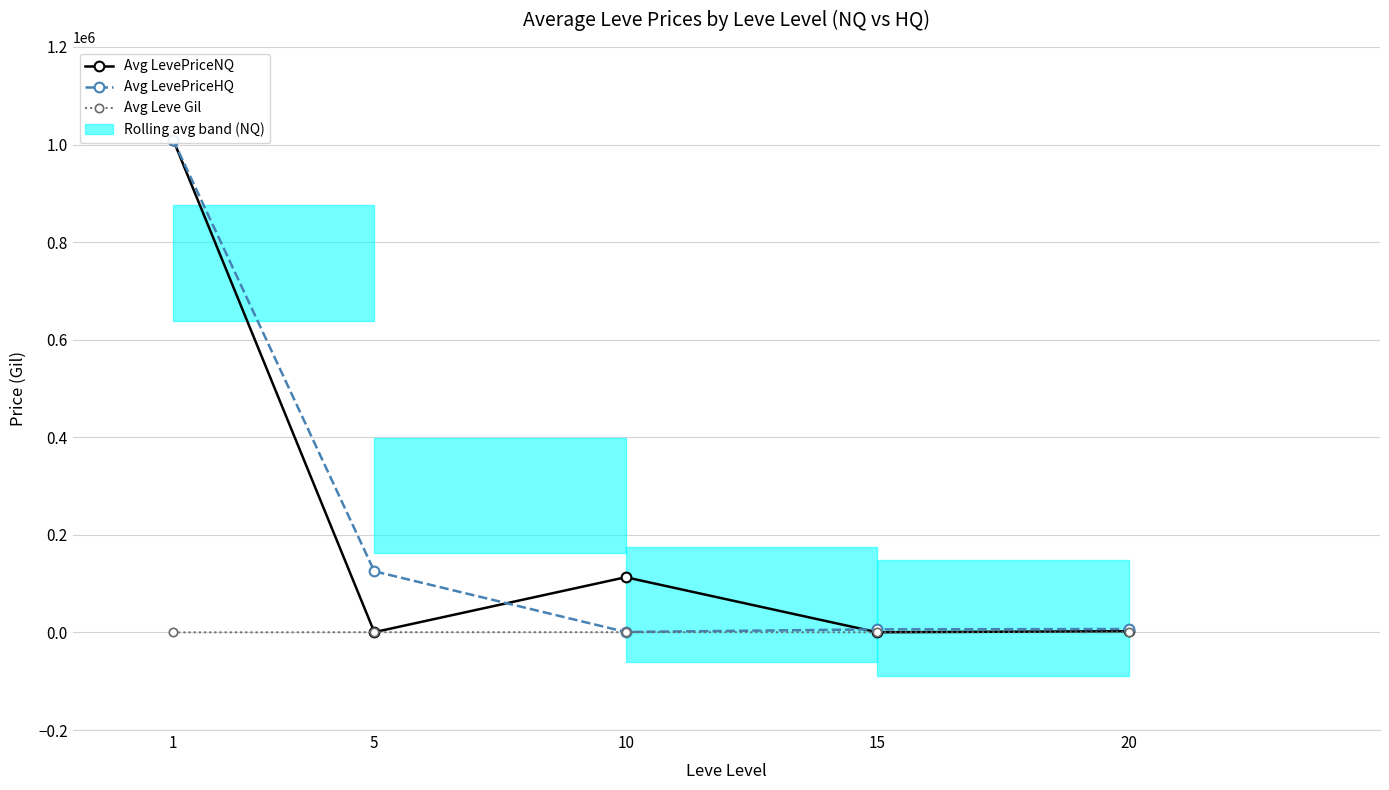

At how many categories does at least one series exceed 153625?

1